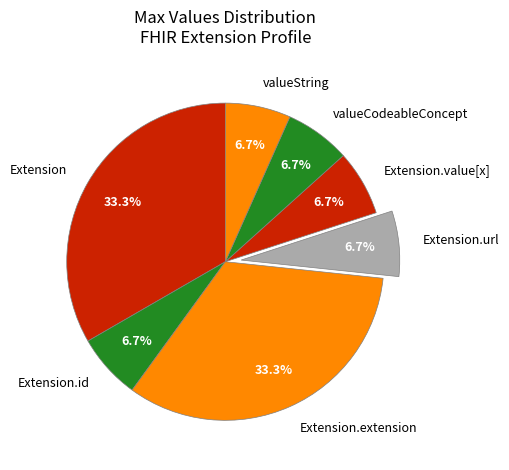

Which has a higher value, valueCodeableConcept or Extension?

Extension